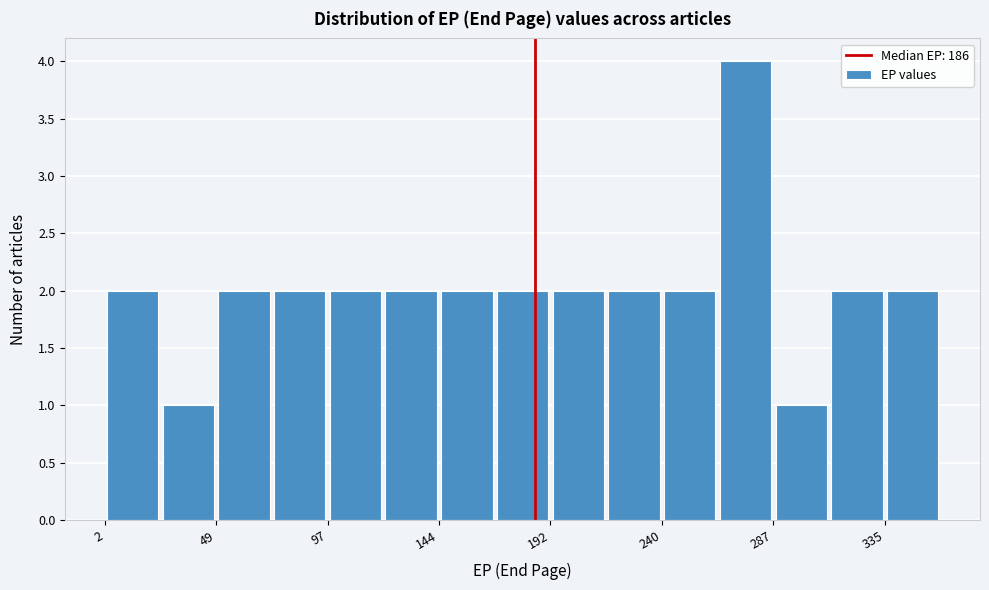

Reading left to right, list every bar in this chart as the range it spans on the x-axis followed by its height. Neither the bar edges nor the heights are printed on the chart, so give them approximately, as read against the axes.

0 to 25: 2
25 to 50: 1
50 to 75: 2
75 to 95: 2
95 to 120: 2
120 to 145: 2
145 to 170: 2
170 to 190: 2
190 to 215: 2
215 to 240: 2
240 to 265: 2
265 to 290: 4
290 to 310: 1
310 to 335: 2
335 to 360: 2